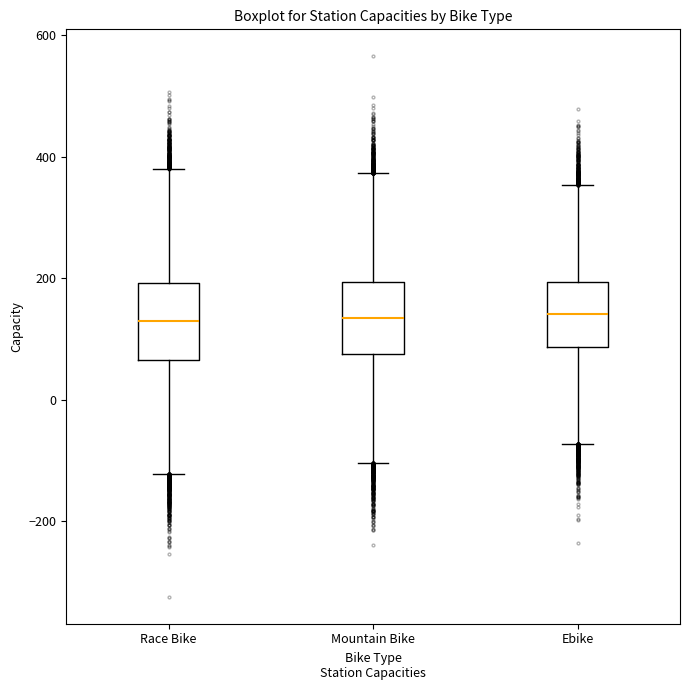

Reading left to right, transcribe this box plot: for each box, give where its median line is, the range the box spans, and where its two whiskers end, as read against the y-axis. The values are not printed on the chart, so give them approximately, as read against the axis.

Race Bike: median 120, box 60 to 200, whiskers -120 to 380
Mountain Bike: median 140, box 80 to 200, whiskers -100 to 380
Ebike: median 140, box 80 to 200, whiskers -80 to 360